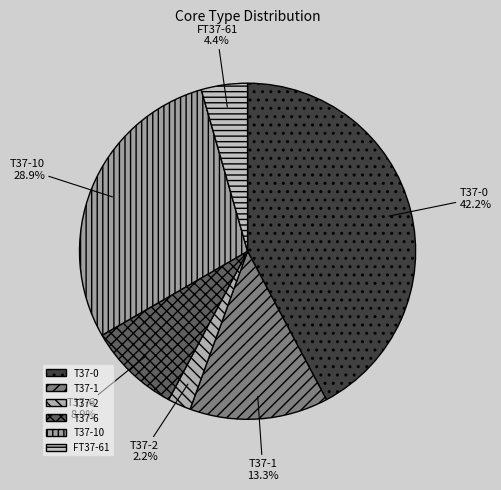

Between T37-2 and T37-10, which is larger?

T37-10